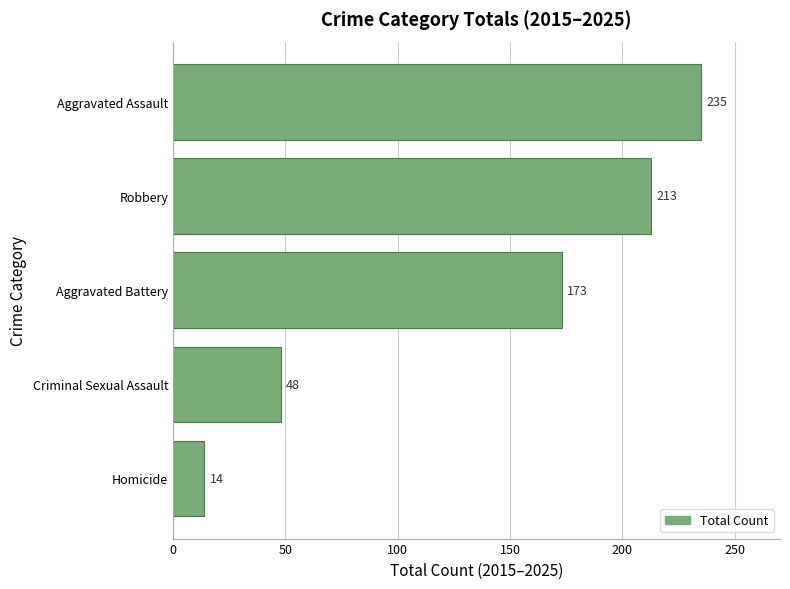

At which label is the value closest to 124?

Aggravated Battery